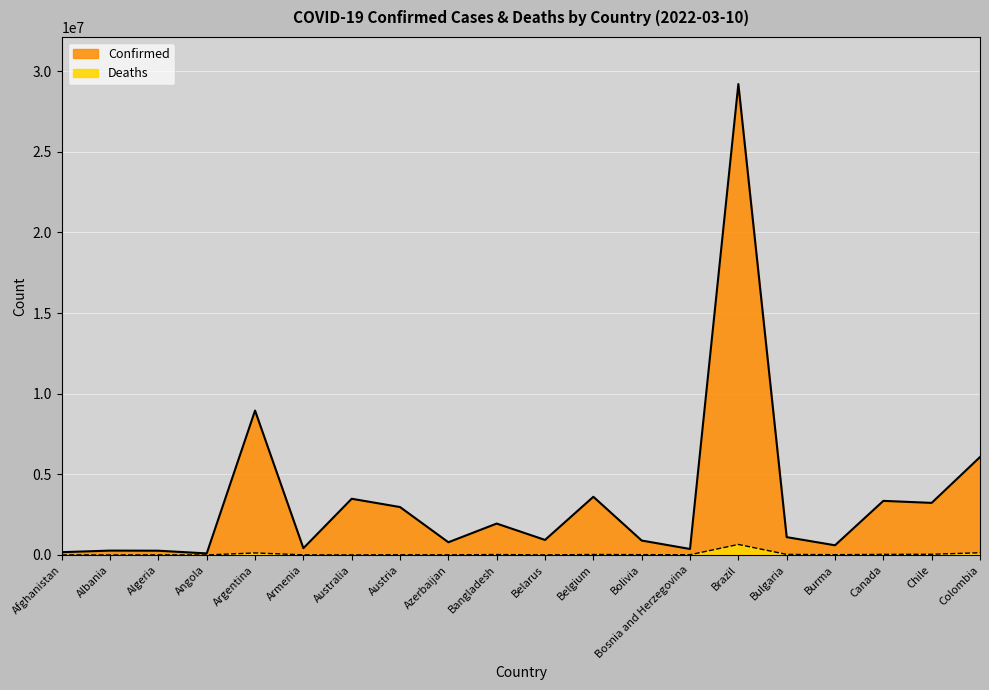

How many values in the Confirmed series exceed 1107888?

9